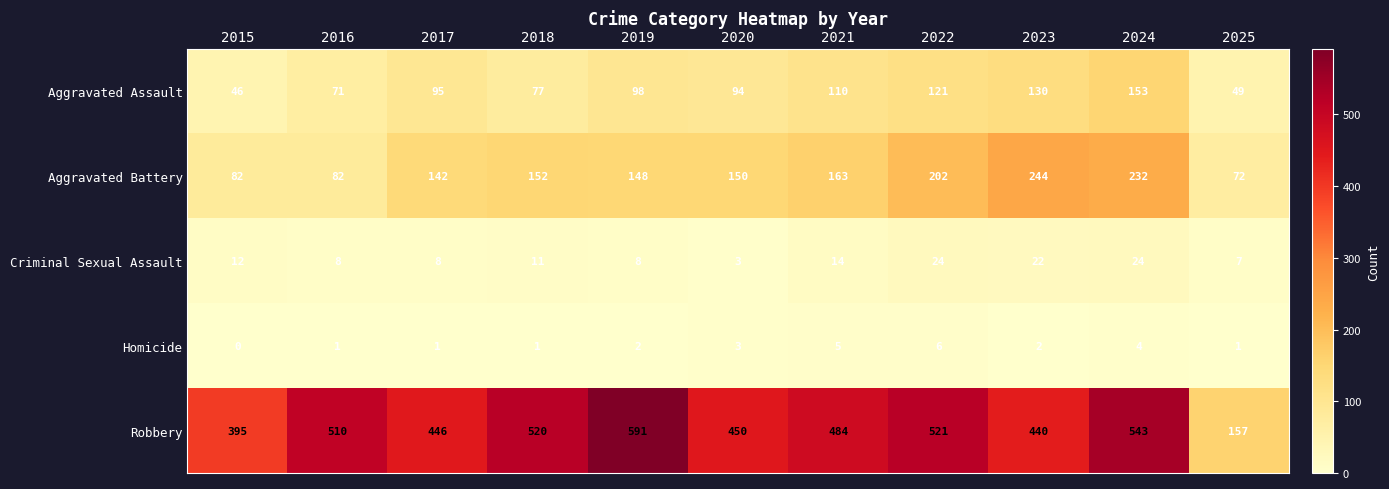

What is the spread (max minus min) of values at 2021?

479